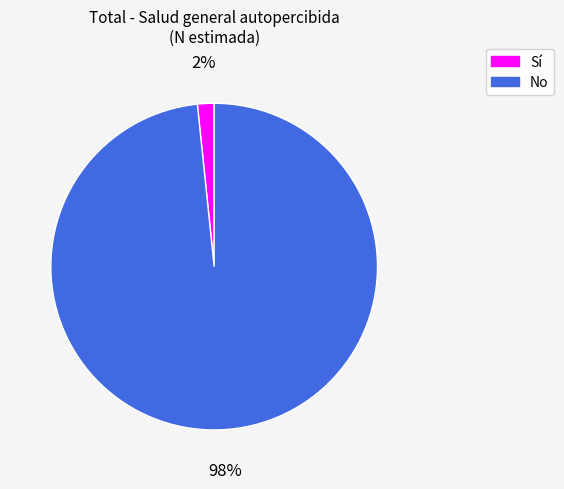

Which slice is the largest?

No